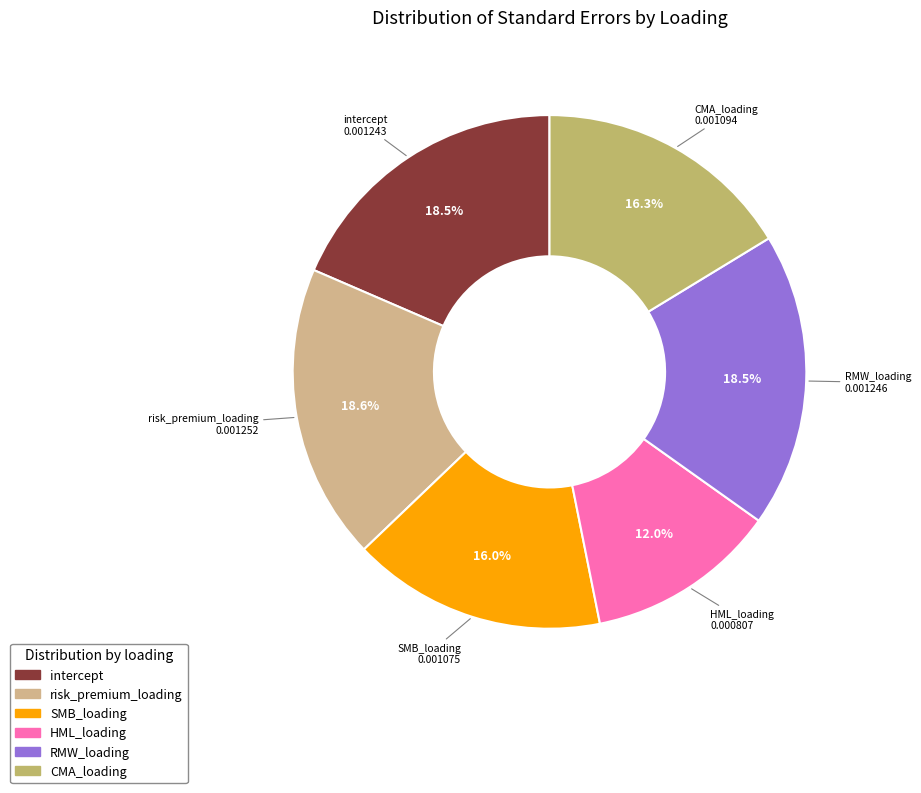

The risk_premium_loading slice represents 29% of the pie. True or false?

False